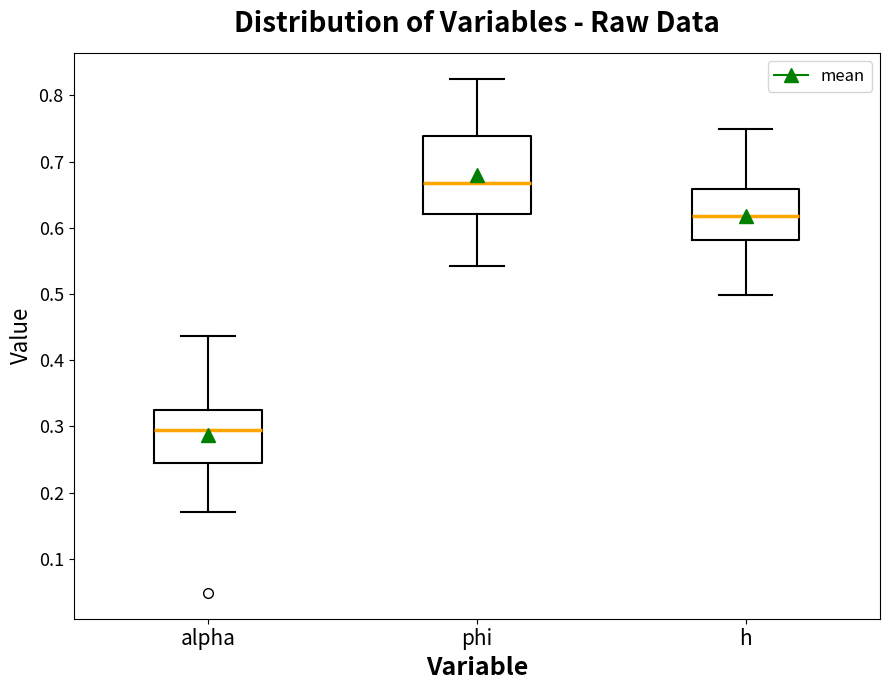

Where is the lower edge of the box for phi on the y-axis? The values are not printed on the chart, so give them approximately, as read against the axis.

0.62